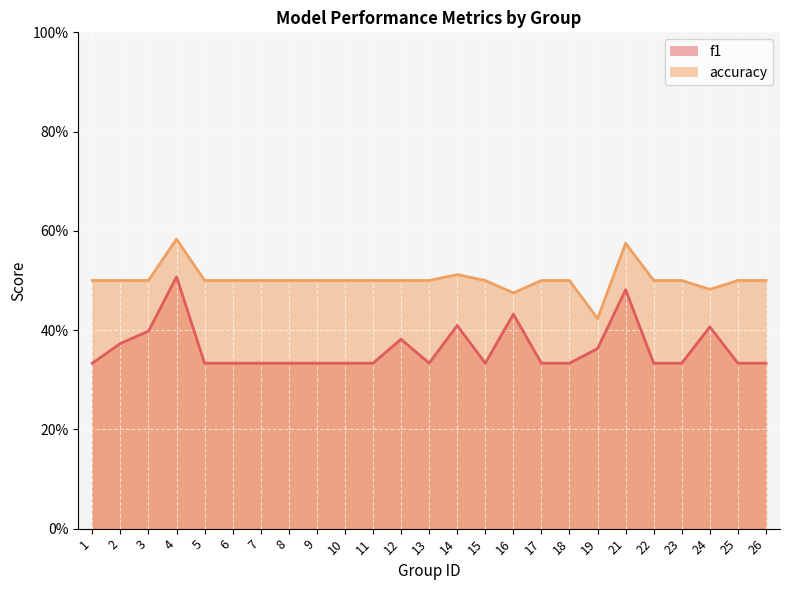

True or false: accuracy has a value of 0.5 at 6.

True